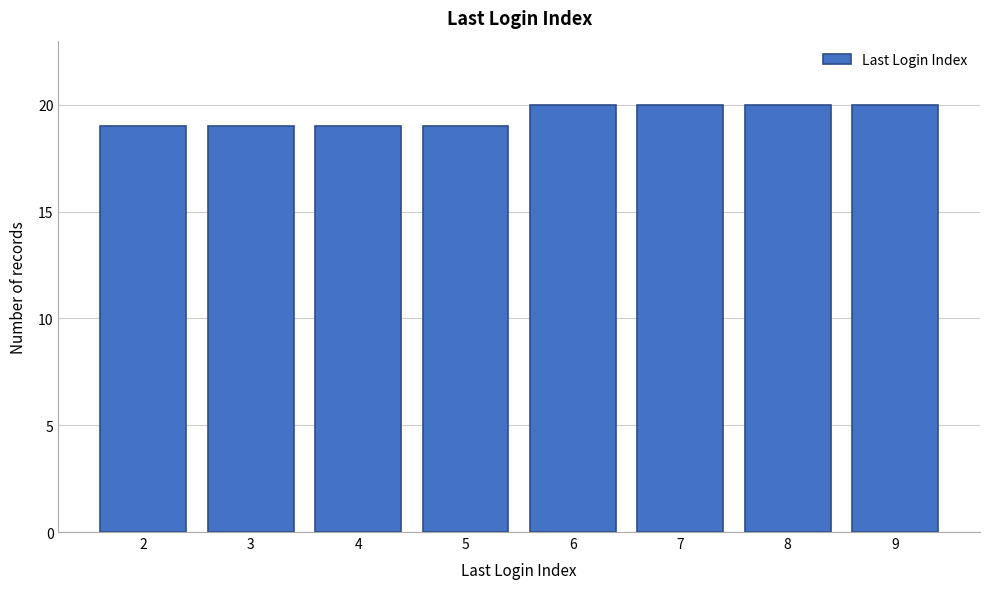

Reading left to right, what are all the values shown in this chart?

2=19	3=19	4=19	5=19	6=20	7=20	8=20	9=20